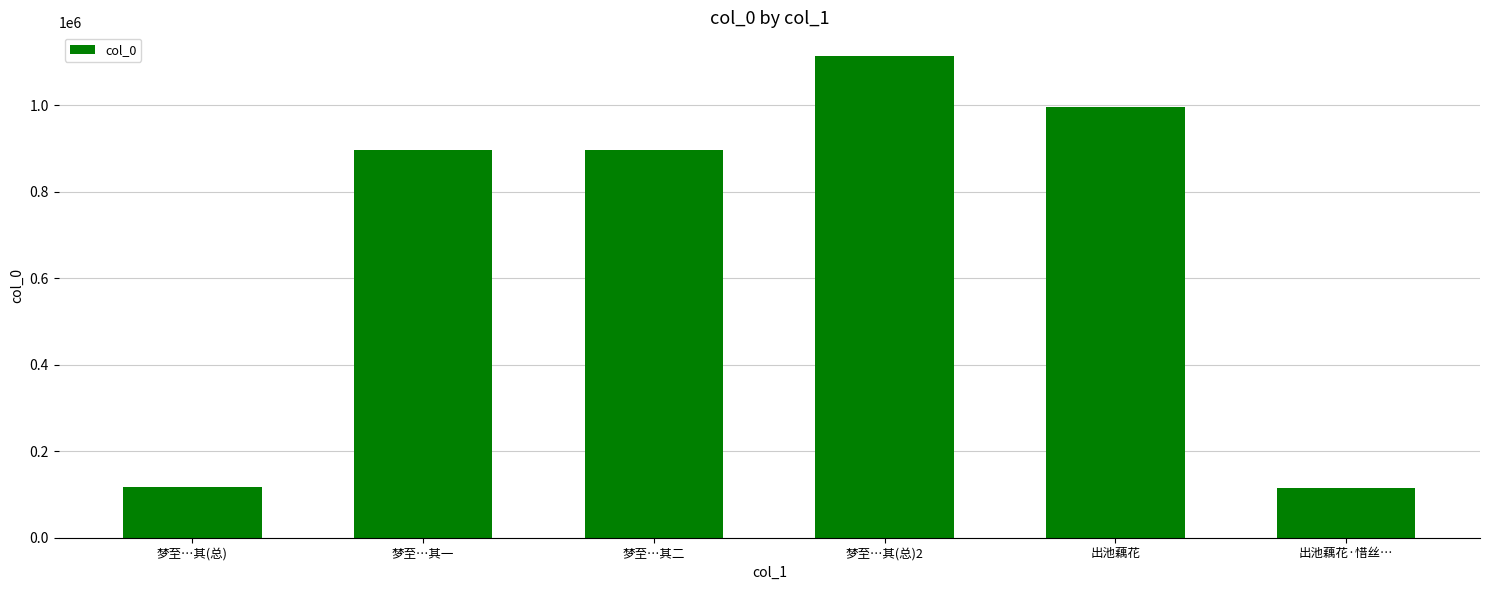

What is the label of the 4th bar from the left?

梦至…其(总)2